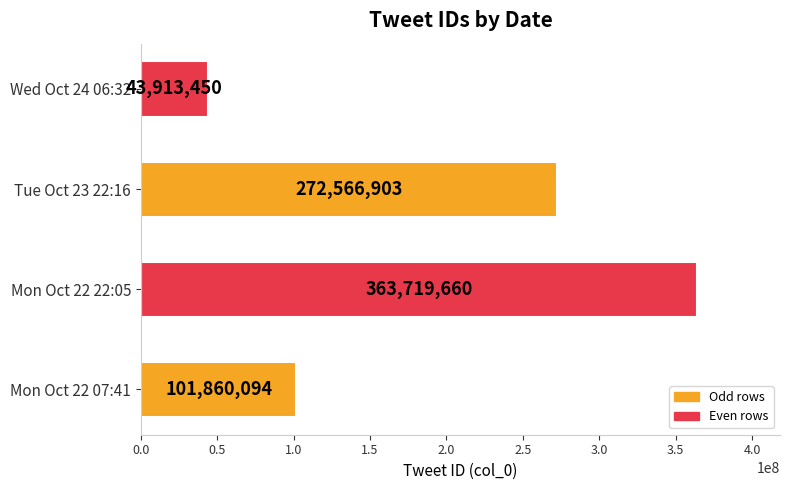

What is the sum of the values at Wed Oct 24 06:32 and Mon Oct 22 22:05?

407633110